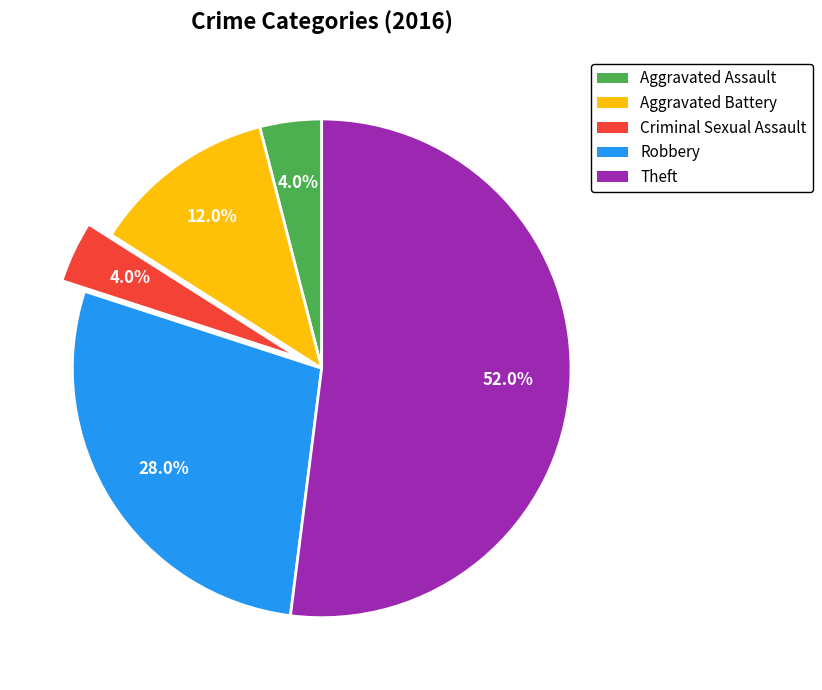

True or false: Robbery accounts for 35% of the total.

False